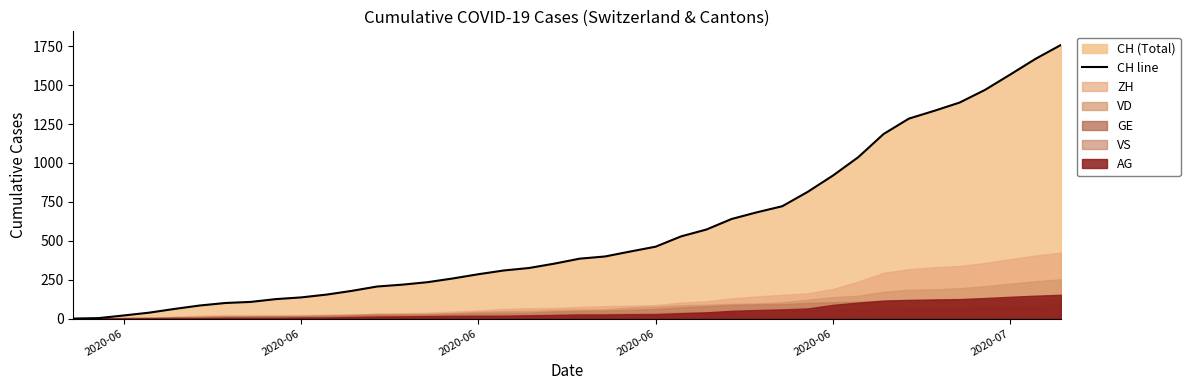

How many data points are less than 385?

20